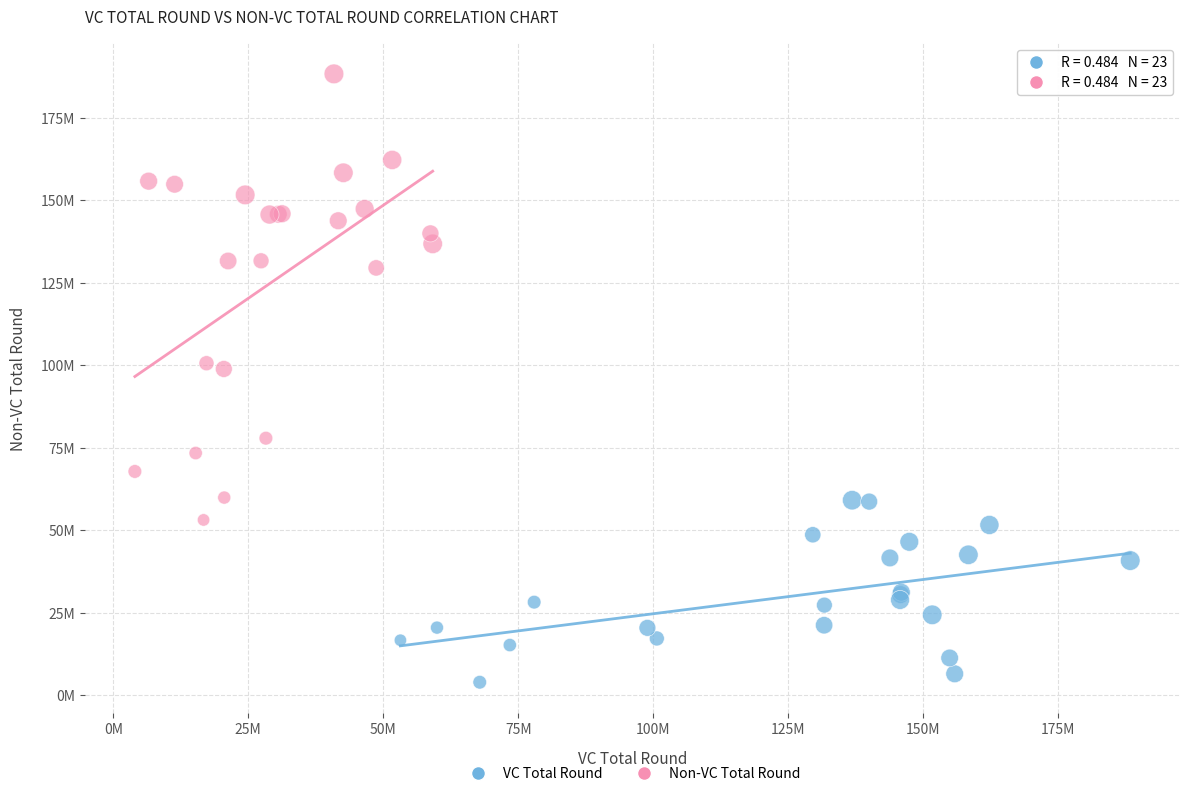

Which series has the largest Y range (max minus min)?

Non-VC Total Round